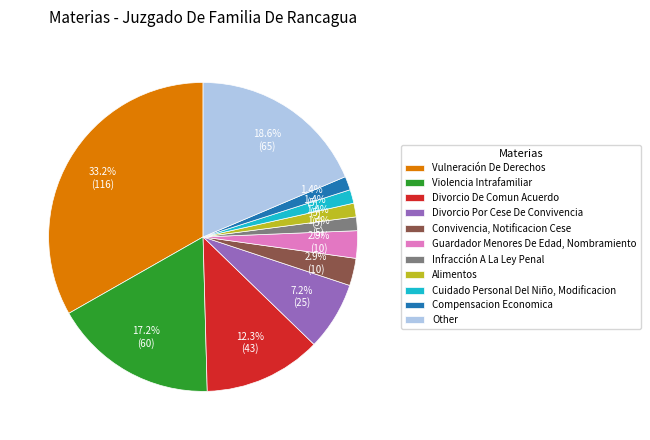

Does Violencia Intrafamiliar account for over 50% of the chart?

No